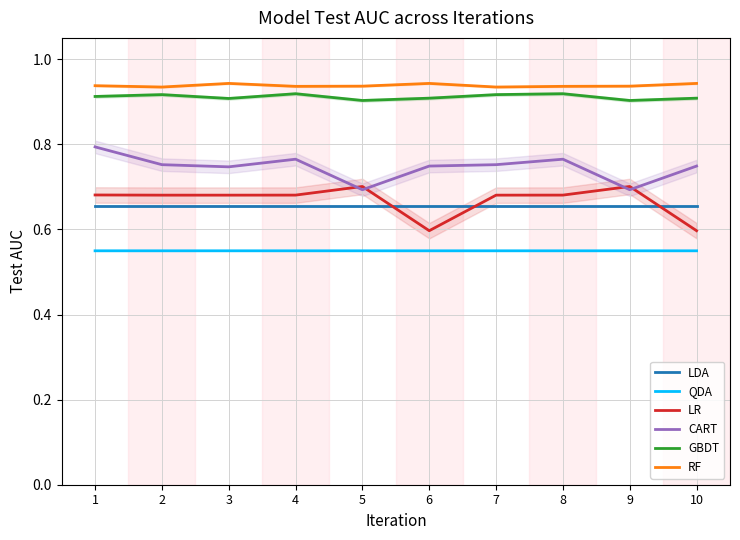

What is the value of the LDA point at the 8th from the left?

0.7